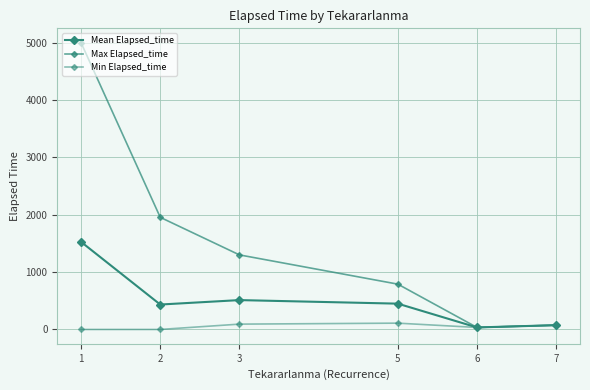

What is the total value across all series at 3?

1905.0